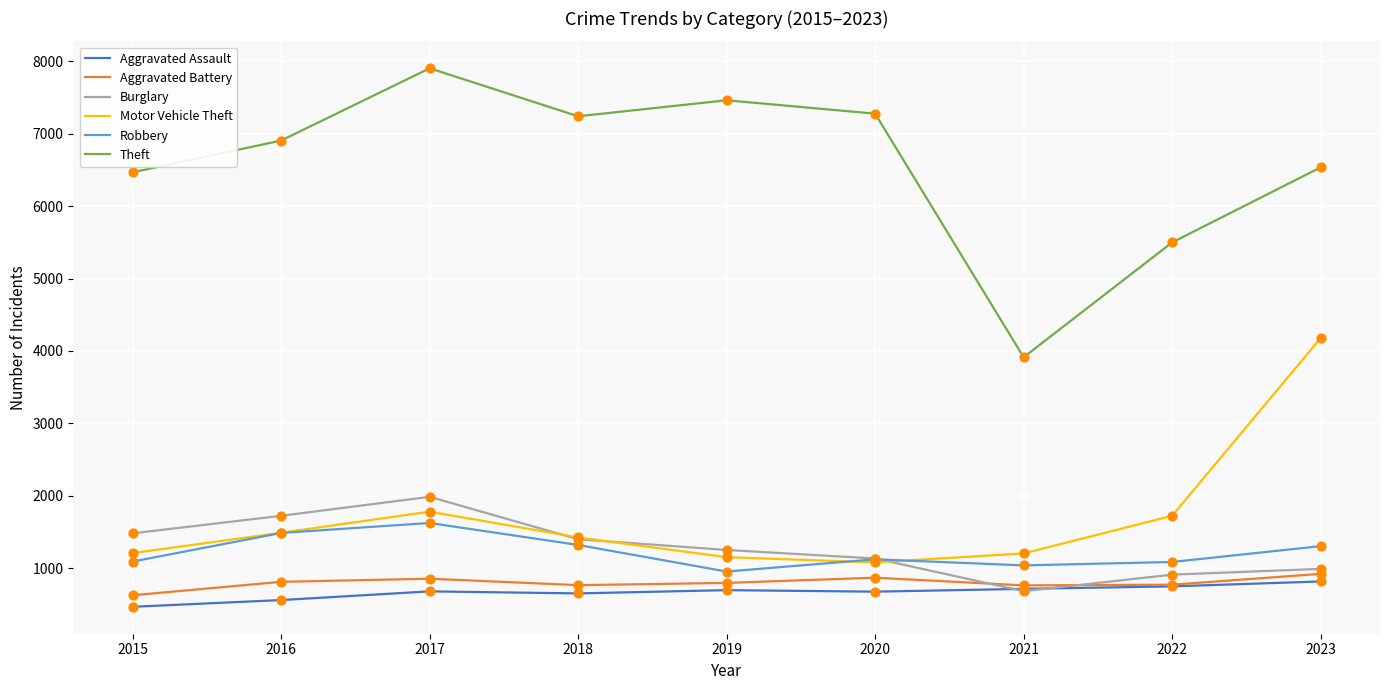

What are all the series names shown in the legend?

Aggravated Assault, Aggravated Battery, Burglary, Motor Vehicle Theft, Robbery, Theft